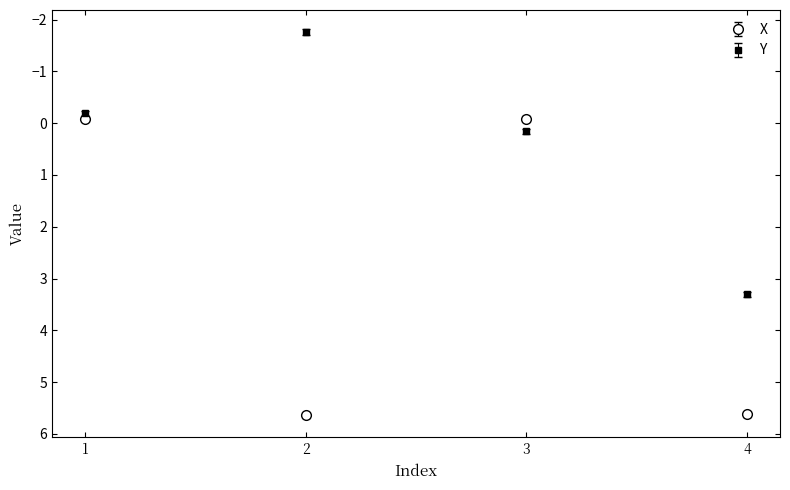

What is the sum of the Y values at 4 and 1?

3.1